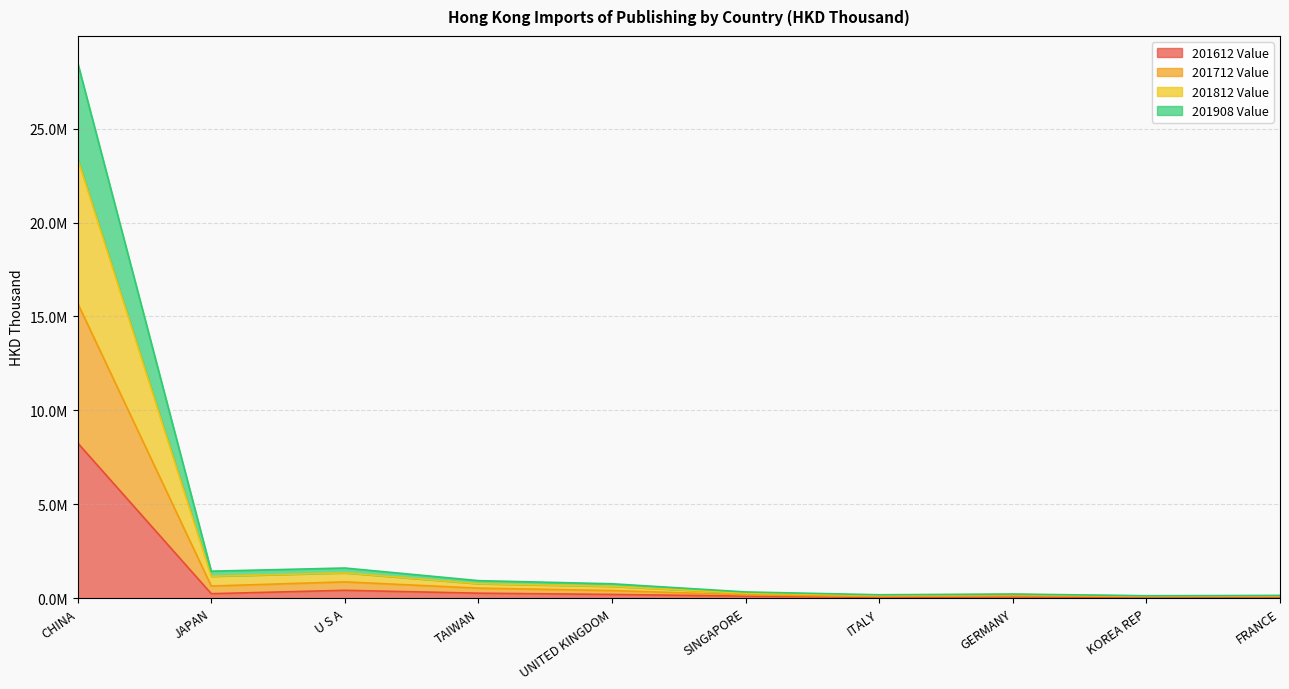

At how many categories does at least one series exceed 17153518?

1